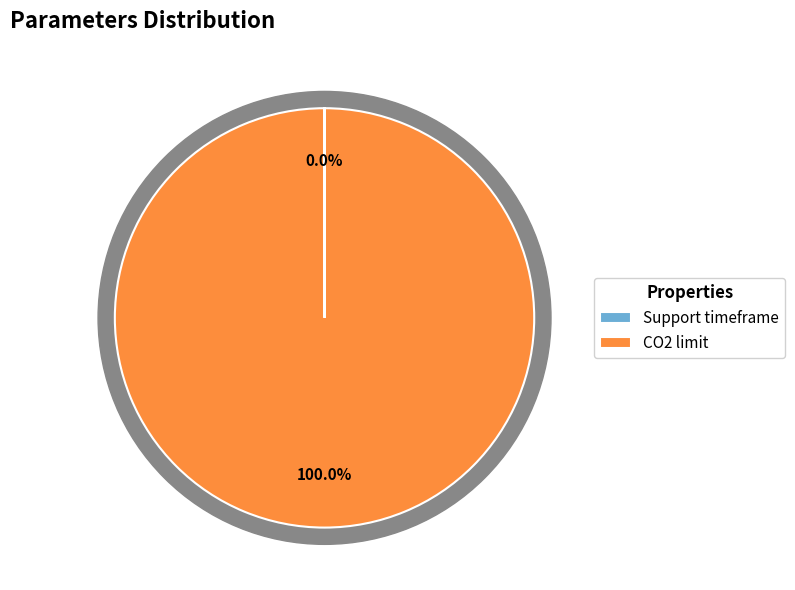

To the nearest percent, what is the average slice percentage?

50%